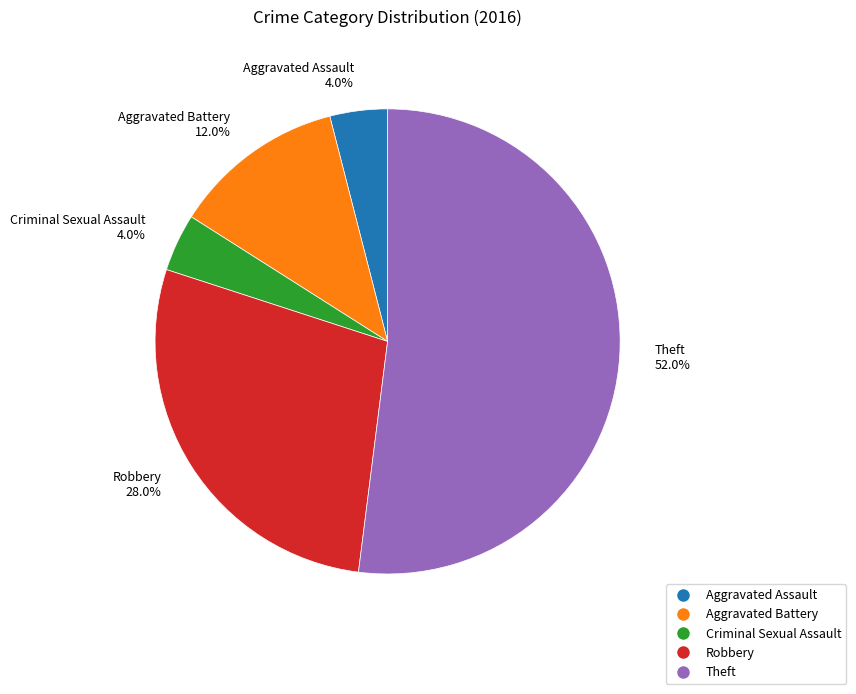

What is the largest slice in the pie chart?

Theft